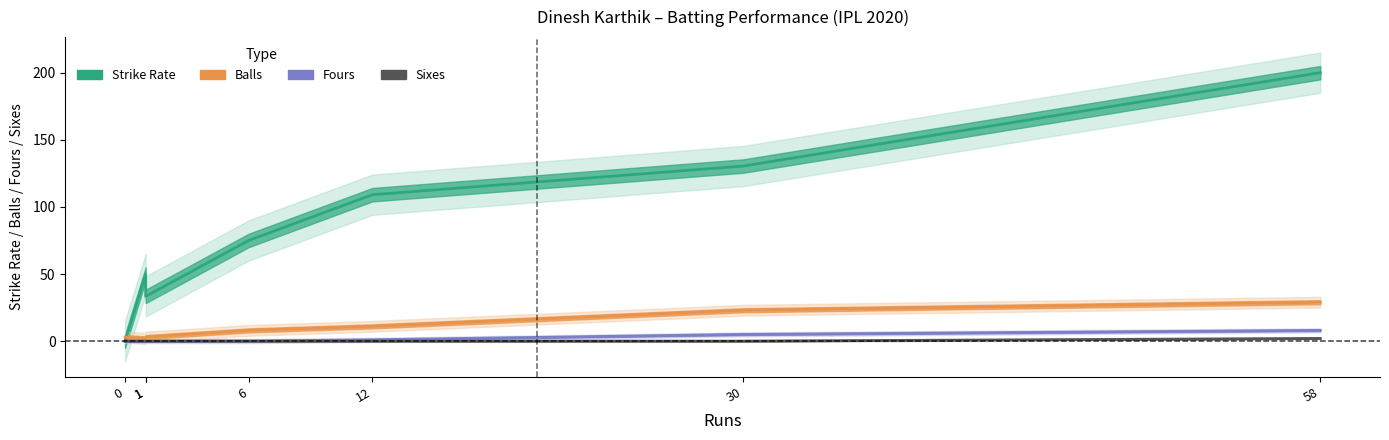

What is the difference between the balls values at 1 and 6?

6.0